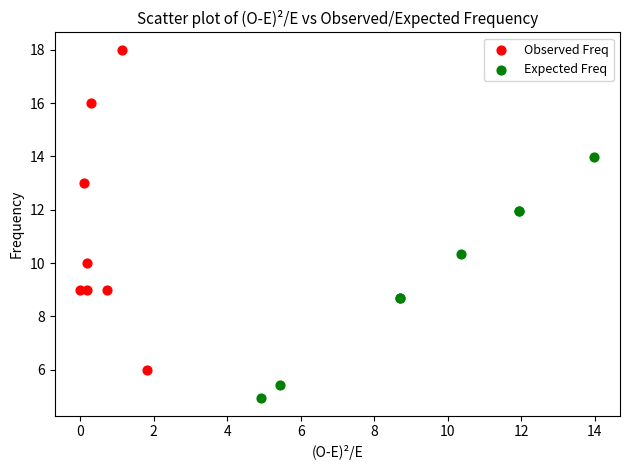

Which series contains the highest Y value?

Observed Freq